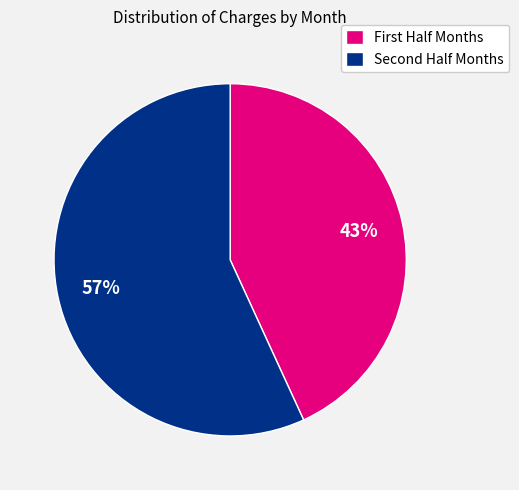

Is there any slice that represents more than half of the pie?

Yes